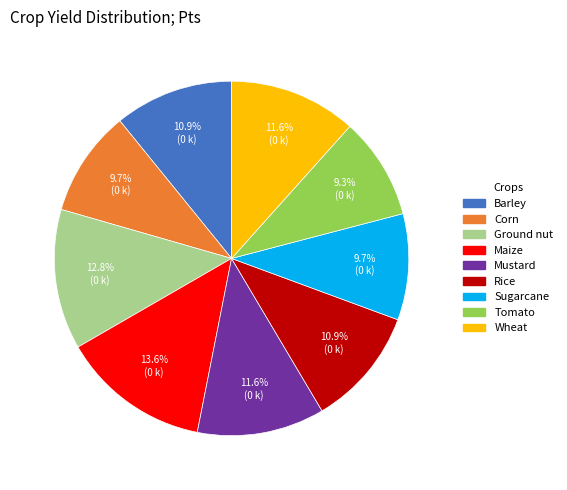

What is the ratio of the value at Ground nut to the value at Wheat?

1.1